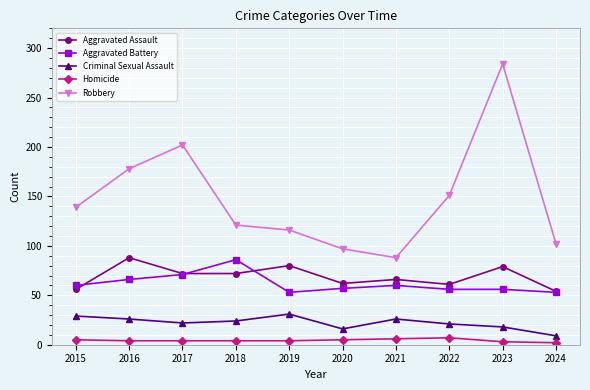

How many data points in Criminal Sexual Assault are less than 24?

5